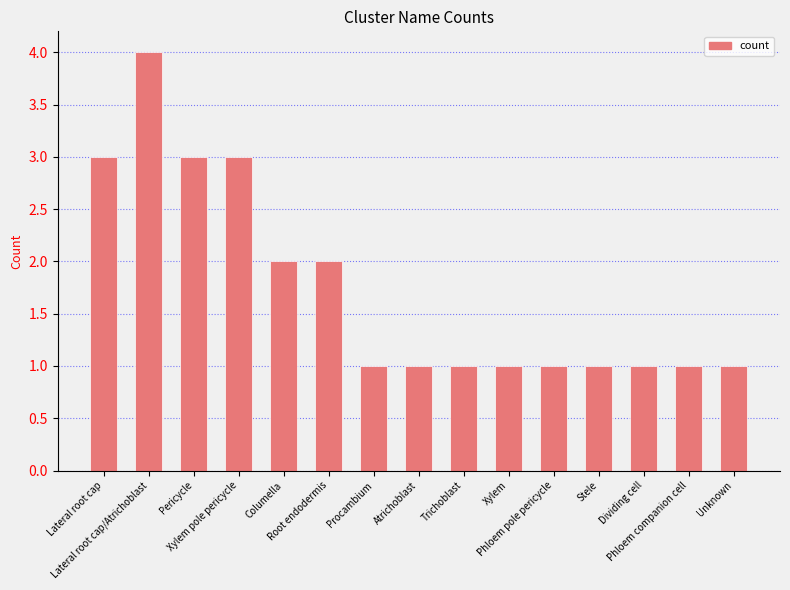

What is the greatest value displayed?

4